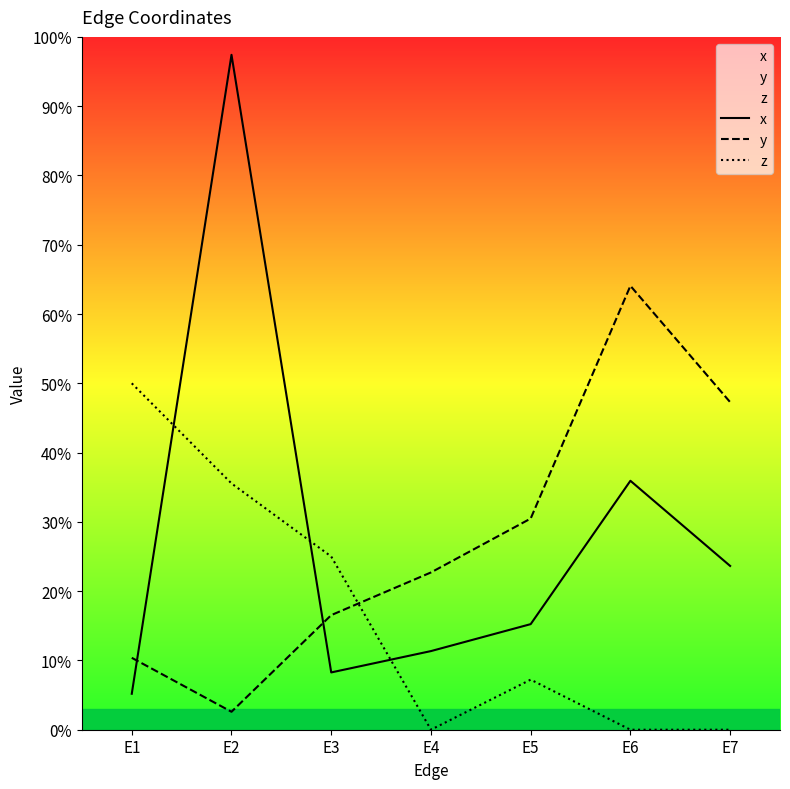

Which series ends up on top after the final intersection of y and z?

y